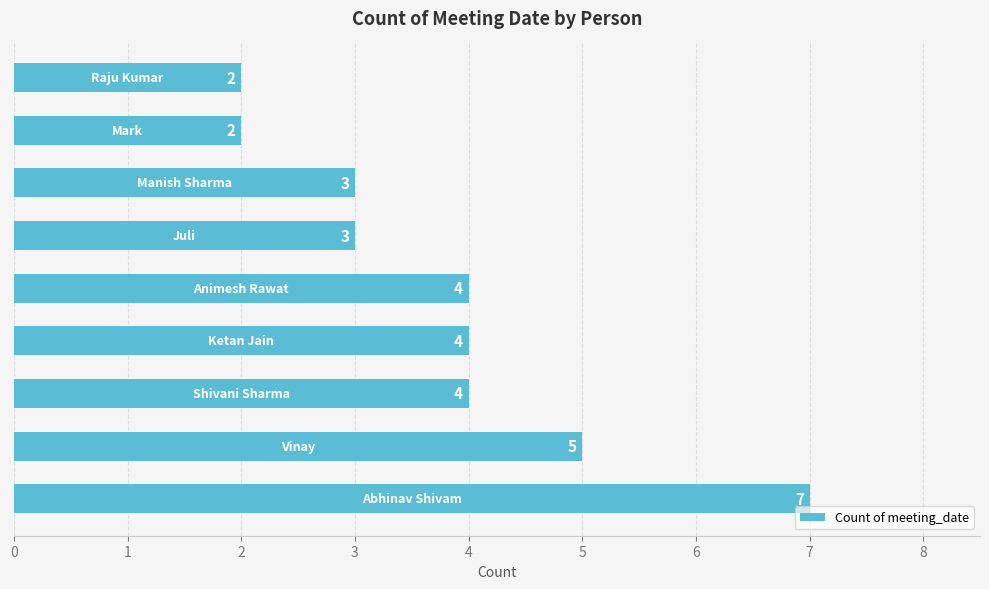

What is the value of the 7th bar from the top?

4